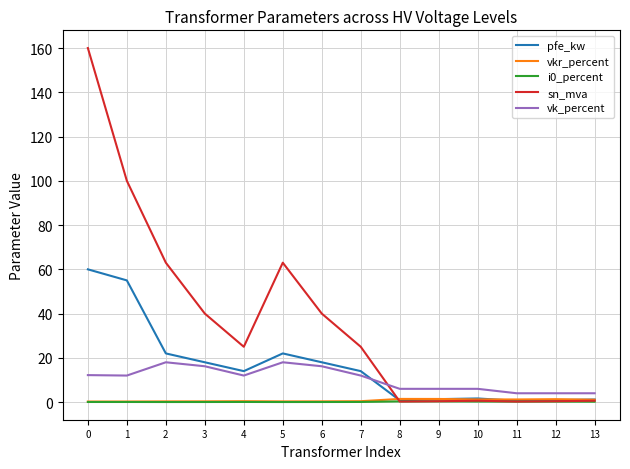

What is the approximate value of i0_percent at 6?

0.1